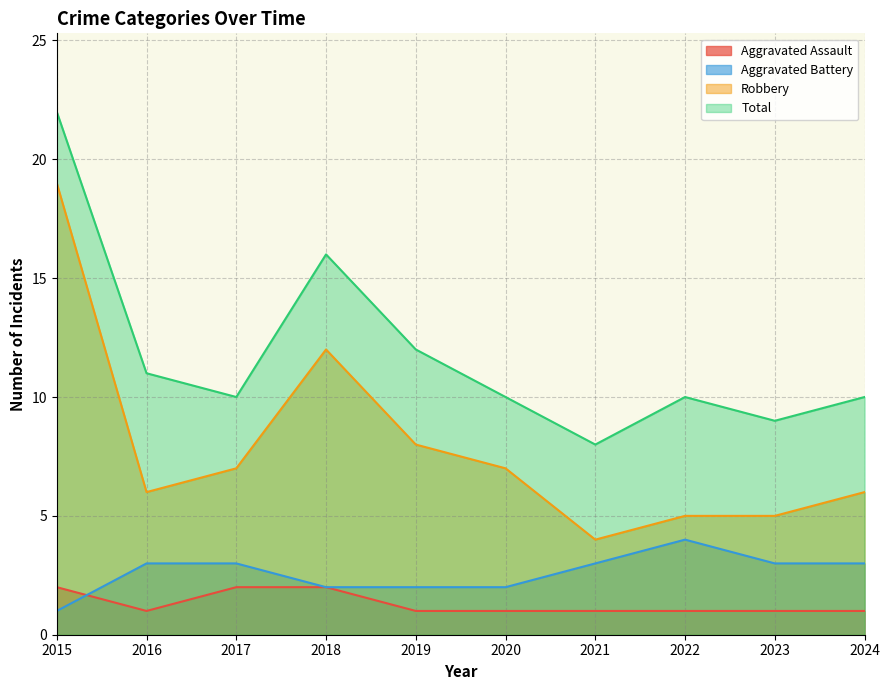

True or false: Aggravated Assault and Robbery intersect in this chart.

False